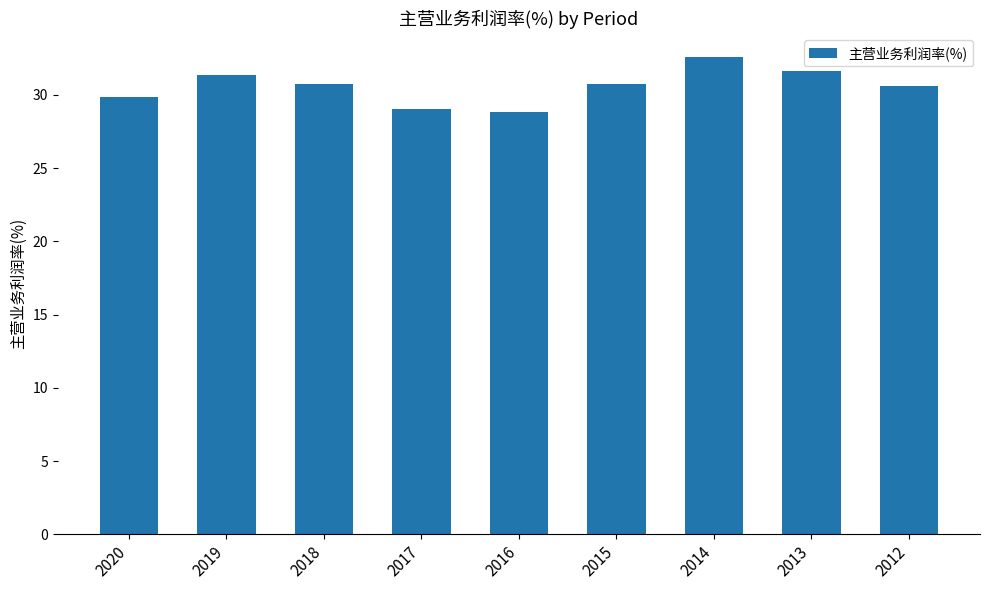

What is the difference between the maximum and minimum values?

3.7